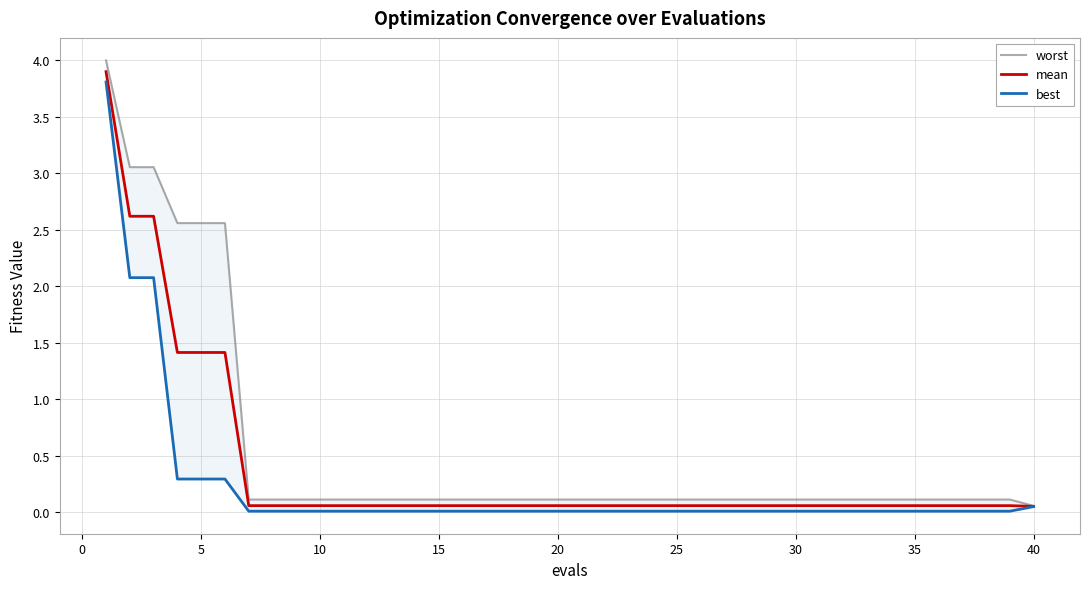

What is the maximum value for mean?

3.9